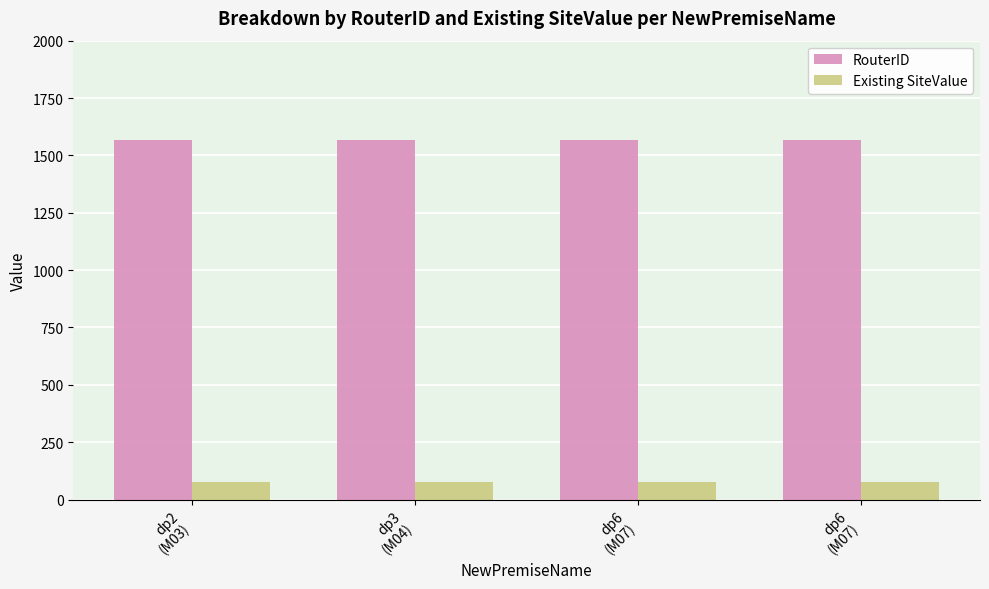

What is the value of the Existing SiteValue bar at the 3rd from the left?

76